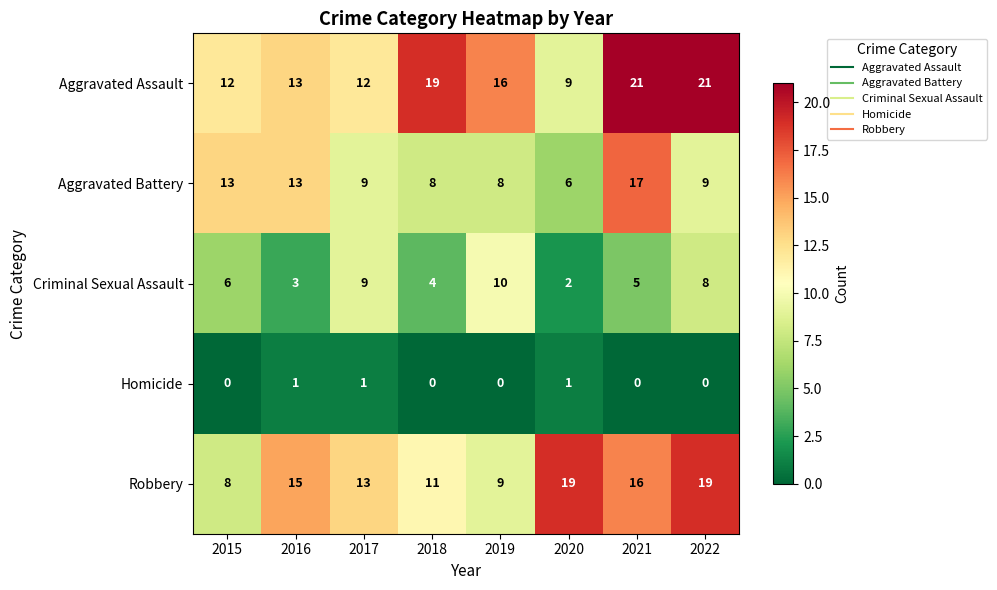

Which category has the highest value in the Aggravated Battery series?

2021